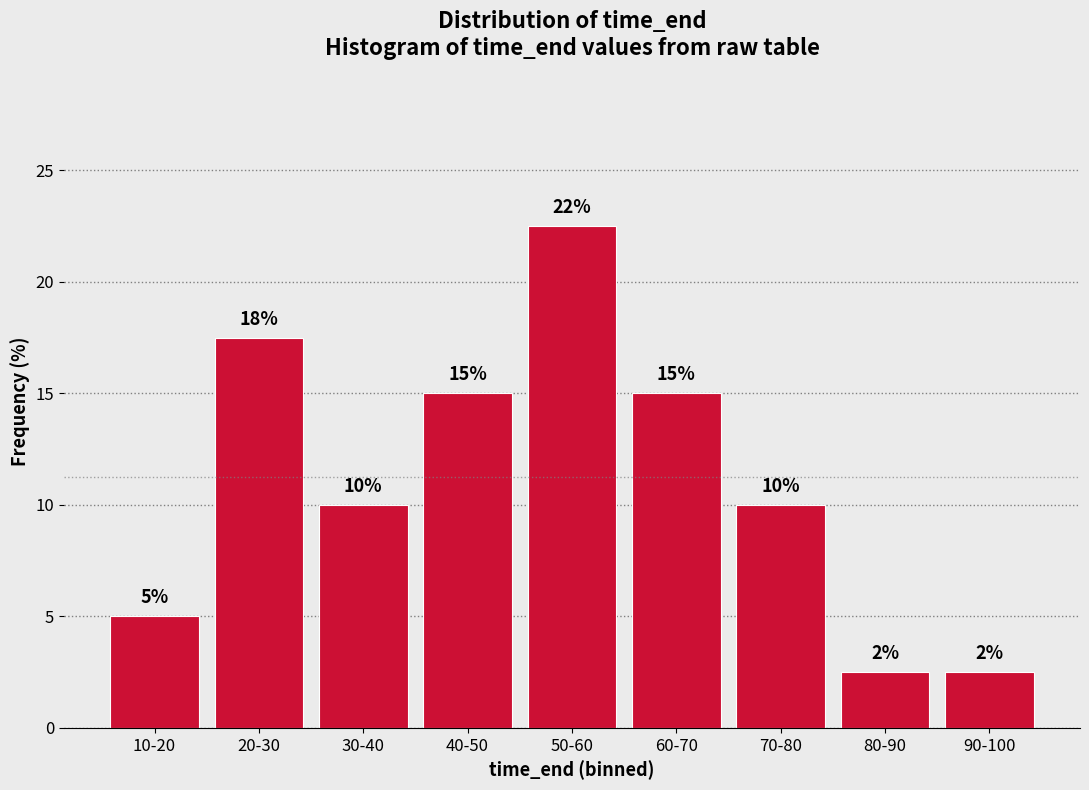

What is the label of the 6th bar from the right?

40-50